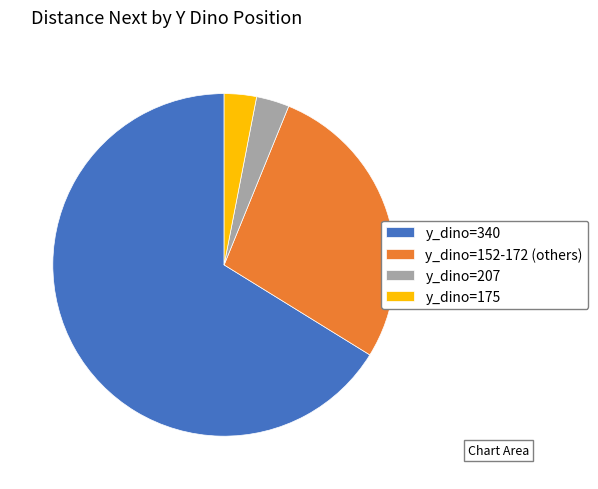

The y_dino=340 slice represents 66% of the pie. True or false?

True